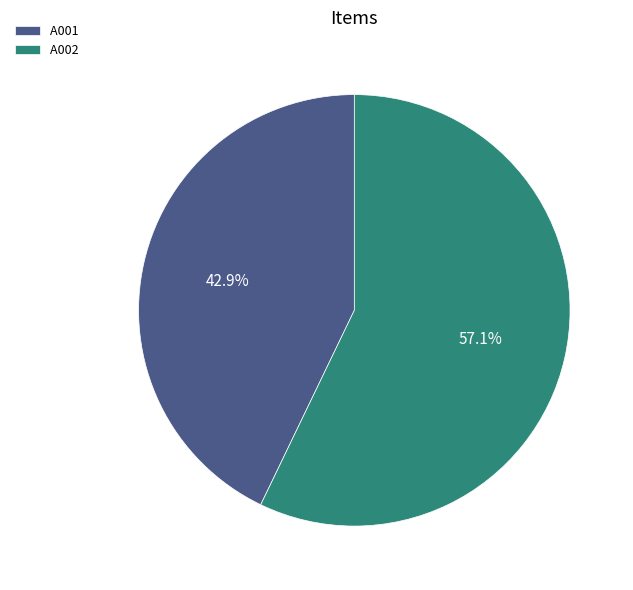

How many slices are in this pie chart?

2